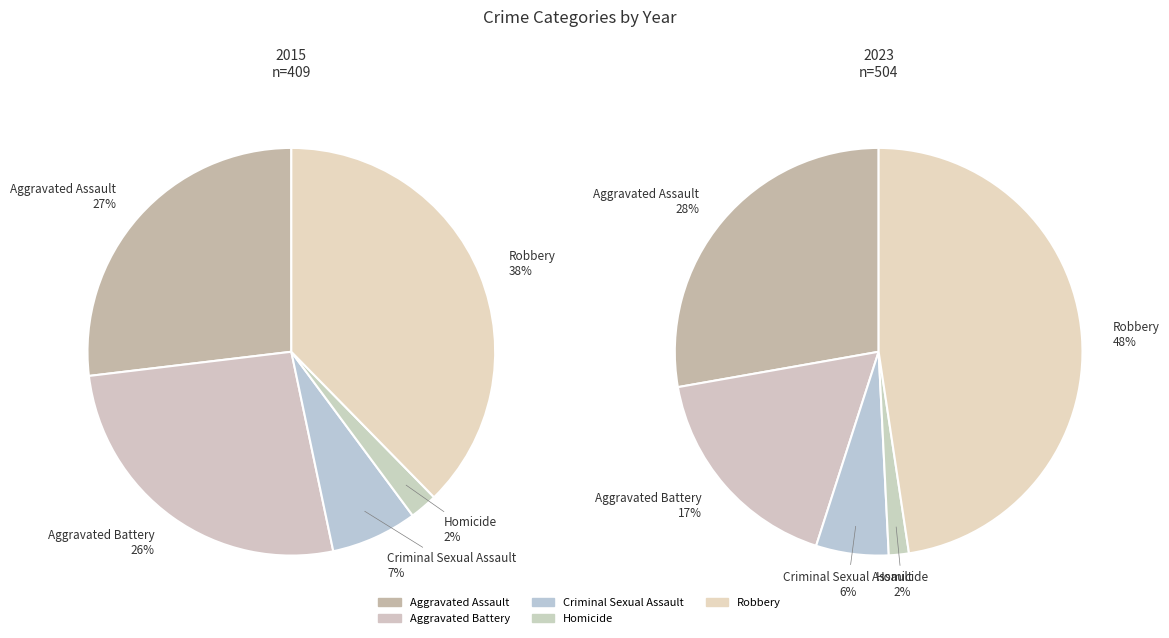

Which has a higher value, values_2015 or 2?

values_2015